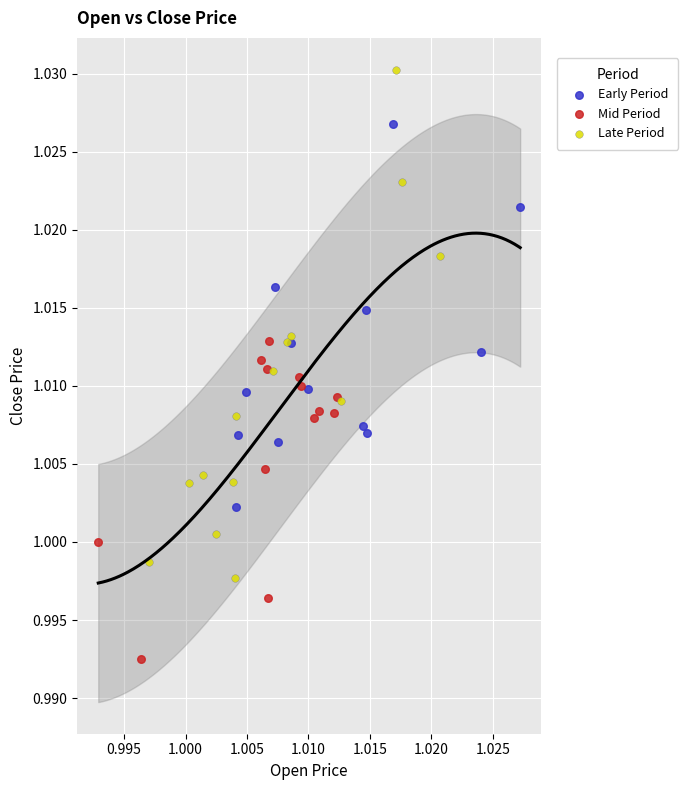

What are all the series names shown in the legend?

Early Period, Mid Period, Late Period